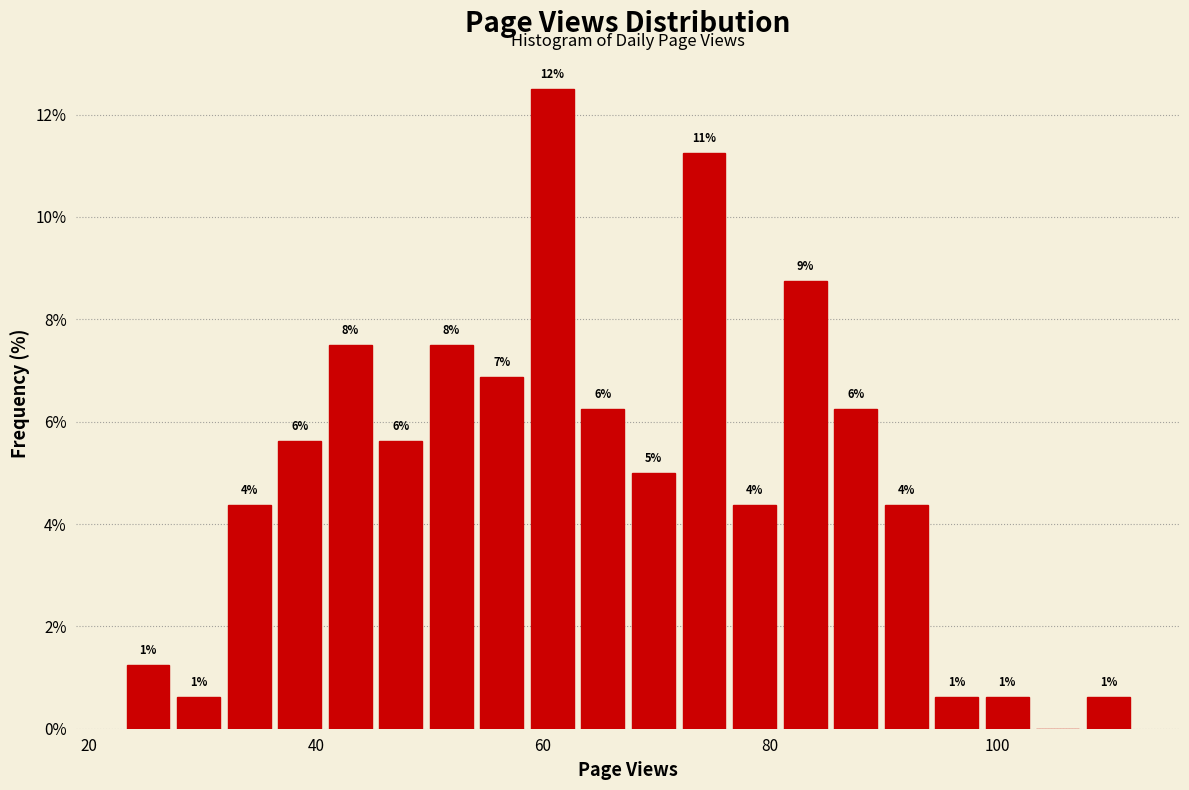

Read against the x-axis, roughly where is the centre of the tallest bar?

60